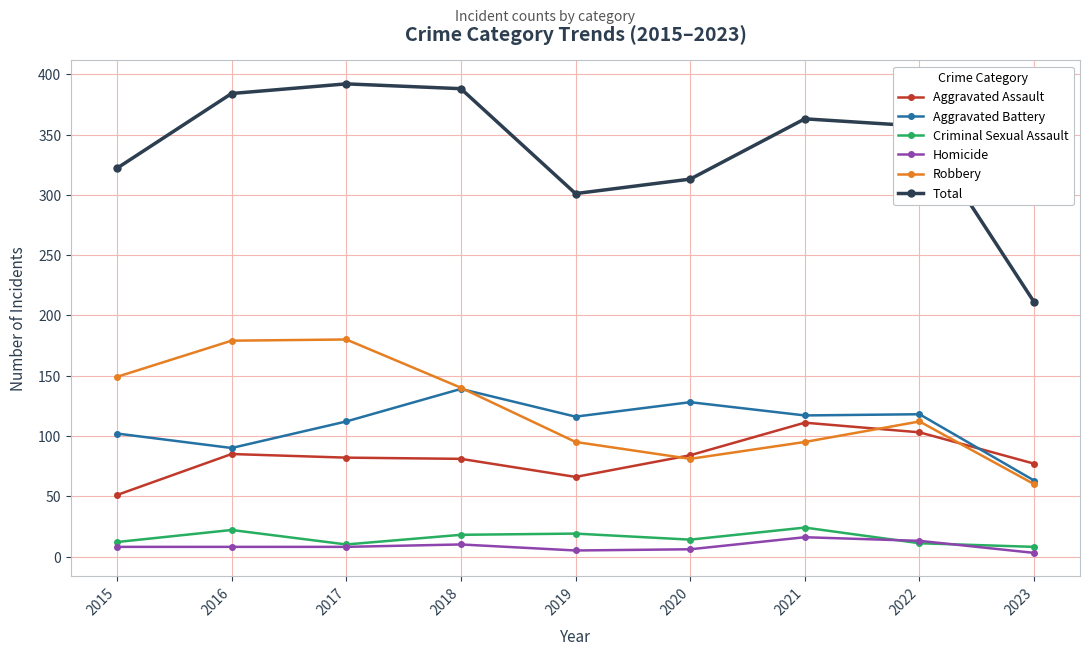

Is the value of Aggravated Battery at 2023 greater than the value of Homicide at 2018?

Yes